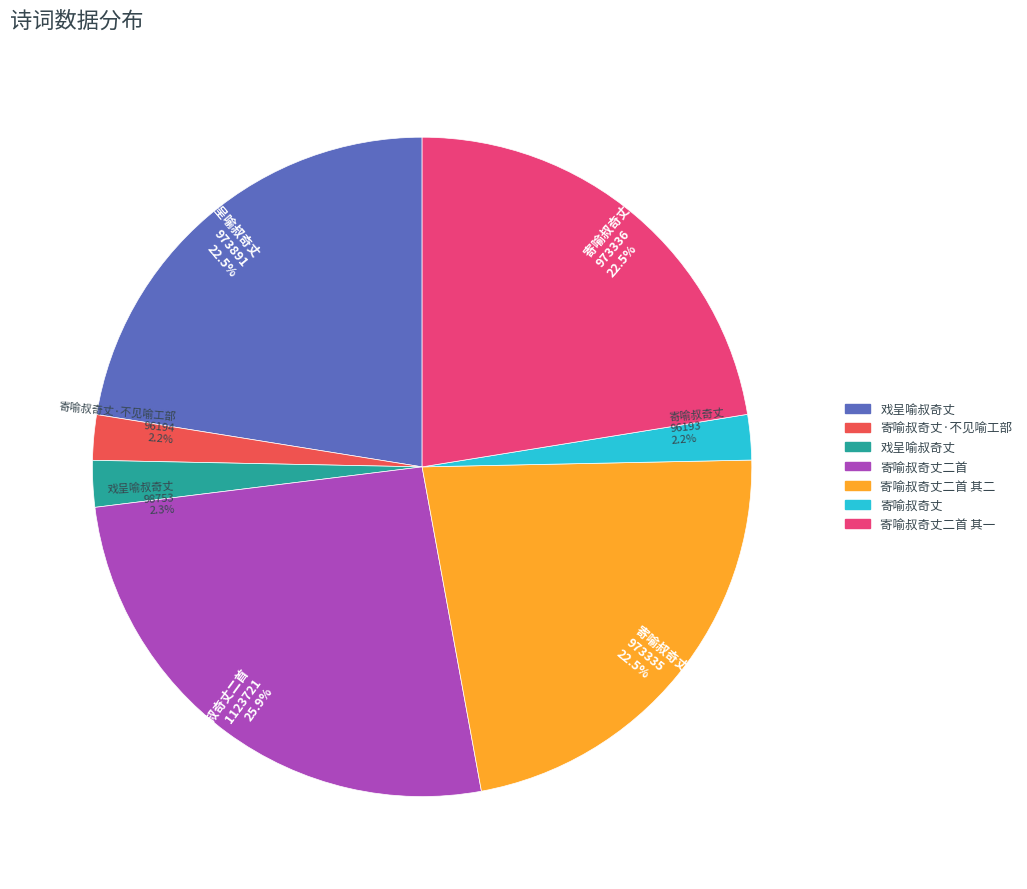

What is the ratio of the value at 寄喻叔奇丈二首 1123721 25.9% to the value at 寄喻叔奇丈二首 其一 973336 22.5%?

1.2